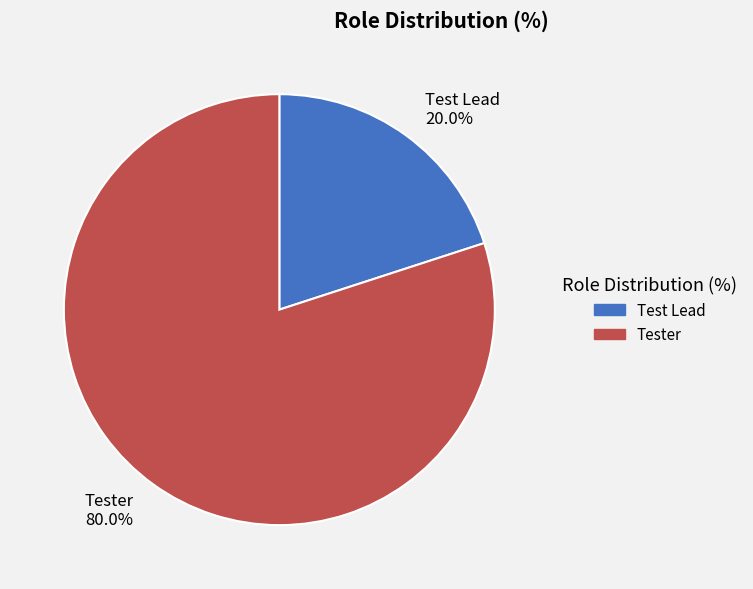

To the nearest percent, what portion does Tester represent?

80%